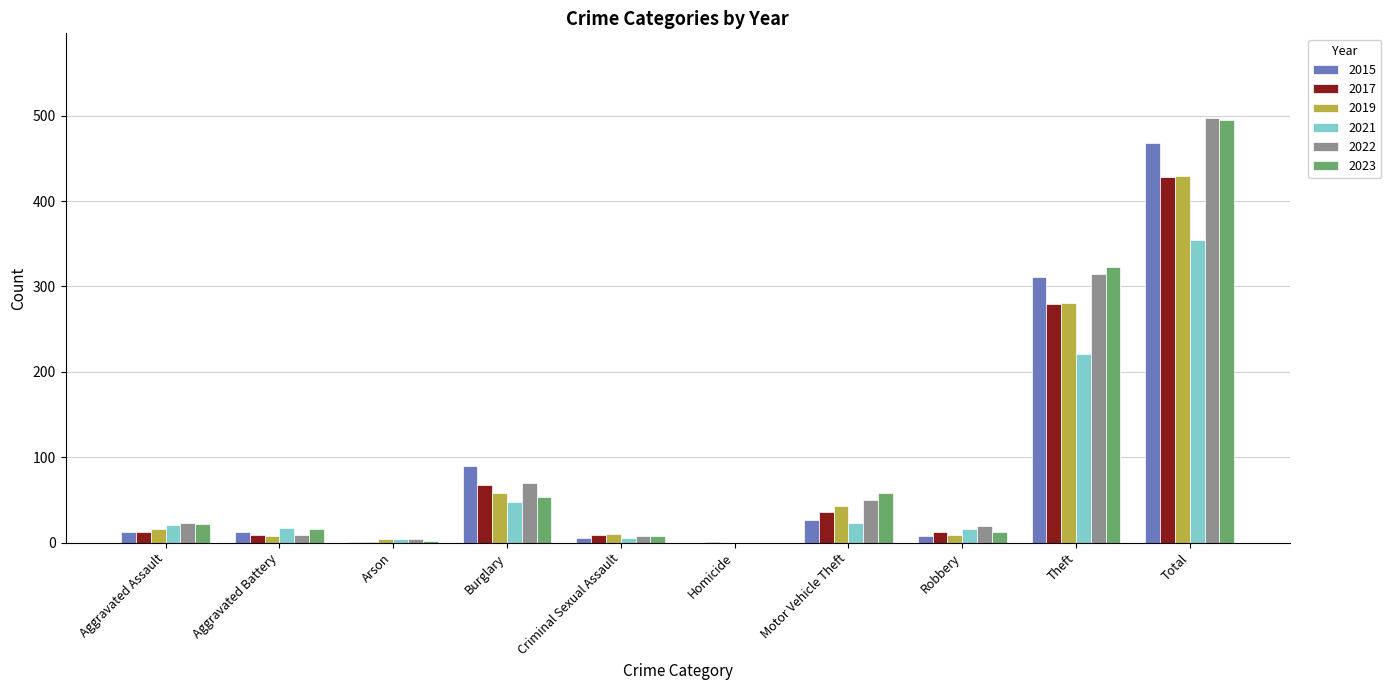

What is the average value of the 2022 series?

99